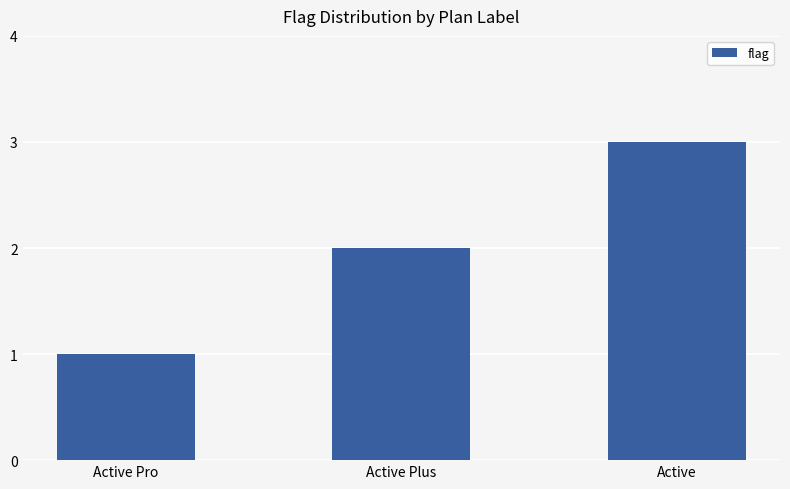

The chart shows a value of 3 at Active. True or false?

True